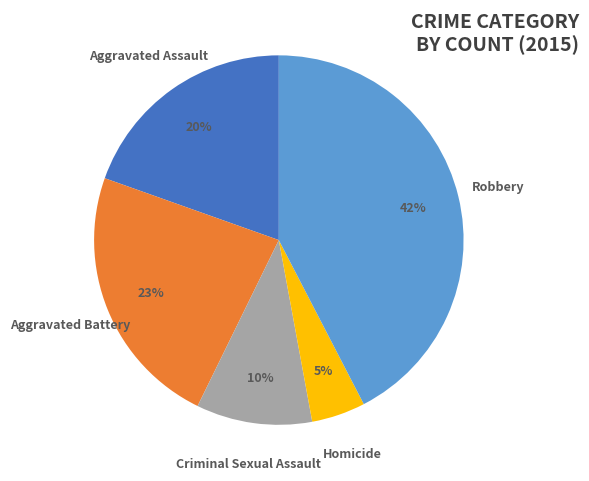

Is there a majority slice in this chart?

No